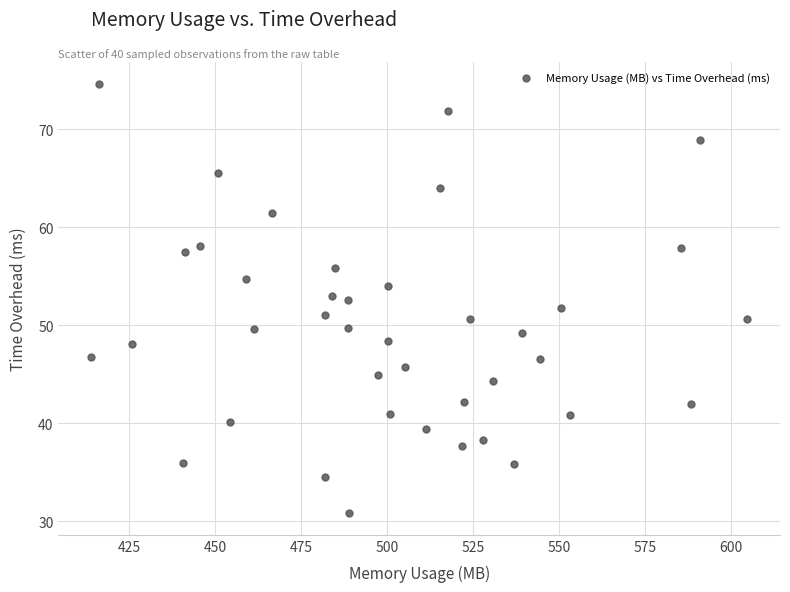

What is the range of X values (max minus min)?

190.6